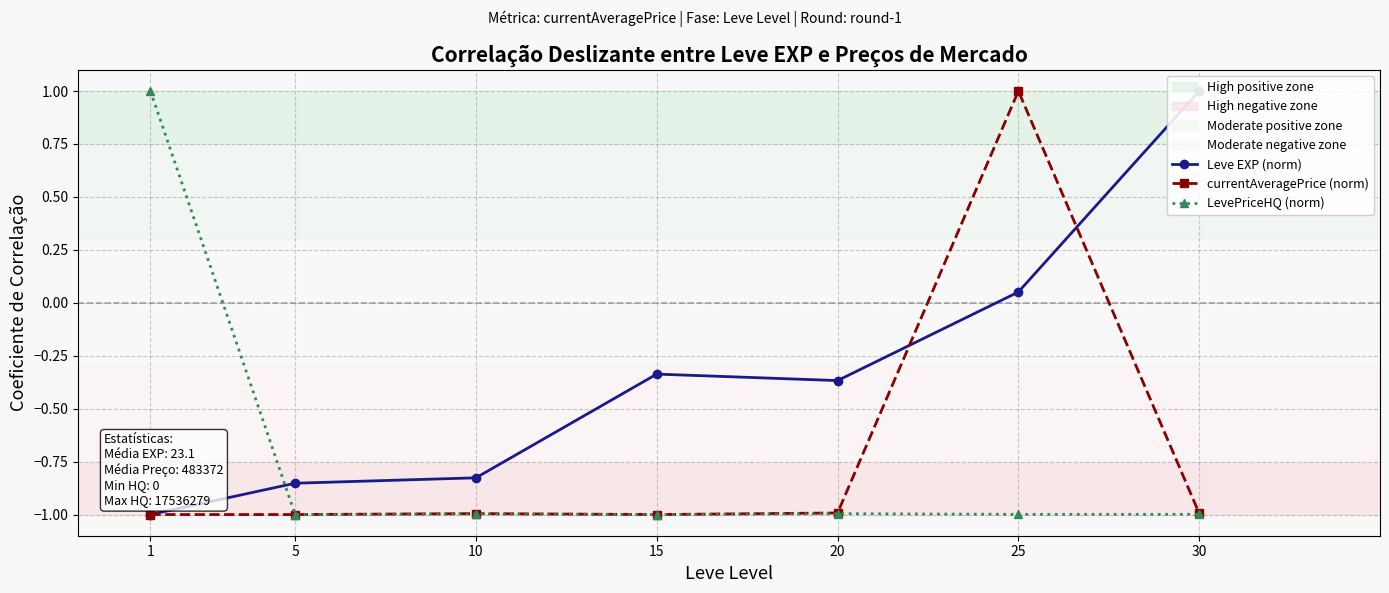

What is the value of the currentAveragePrice (norm) point at the 4th from the left?

-1.0